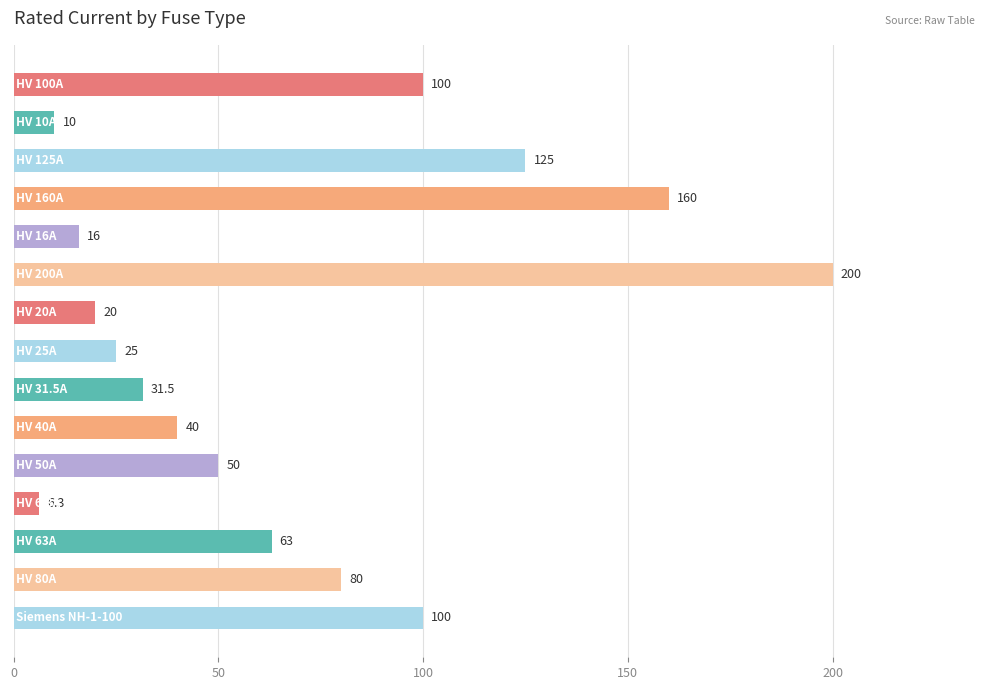

Are the bars horizontal?

Yes